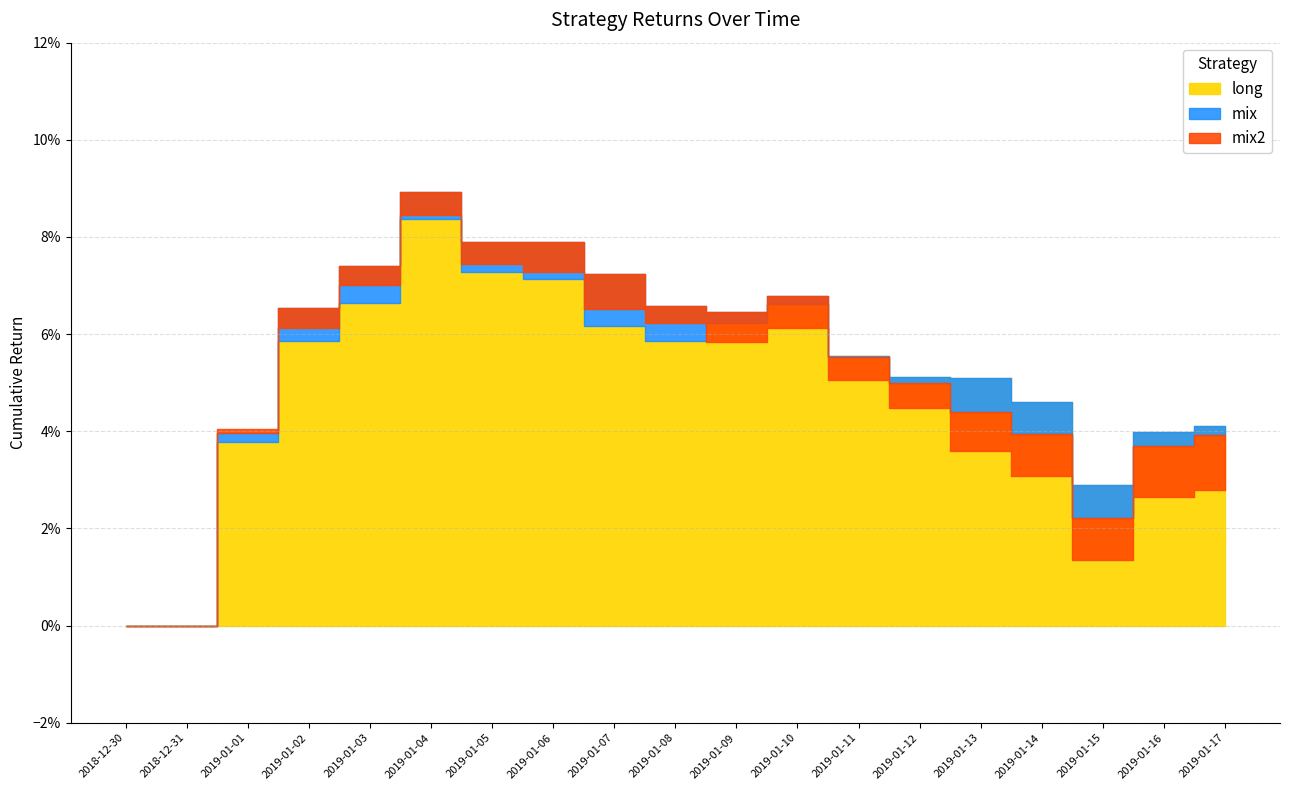

Count the number of data series in this chart.

3